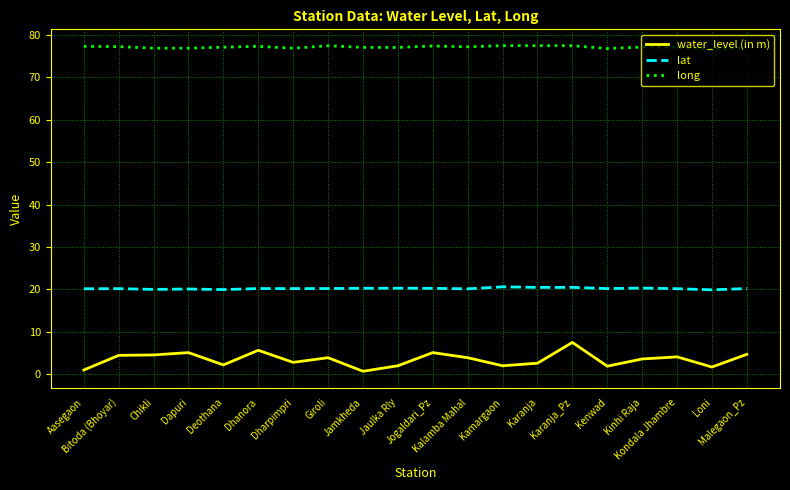

What is the greatest value displayed?

77.5